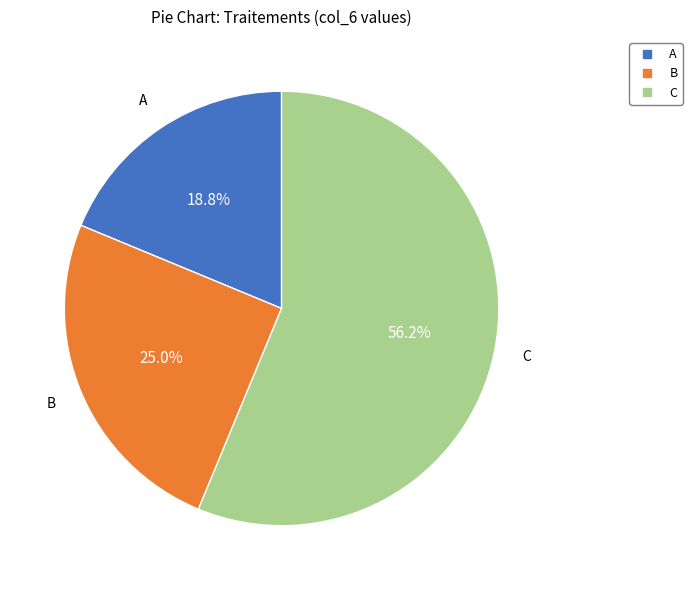

To the nearest percent, what is the difference between the A and B slice percentages?

6%